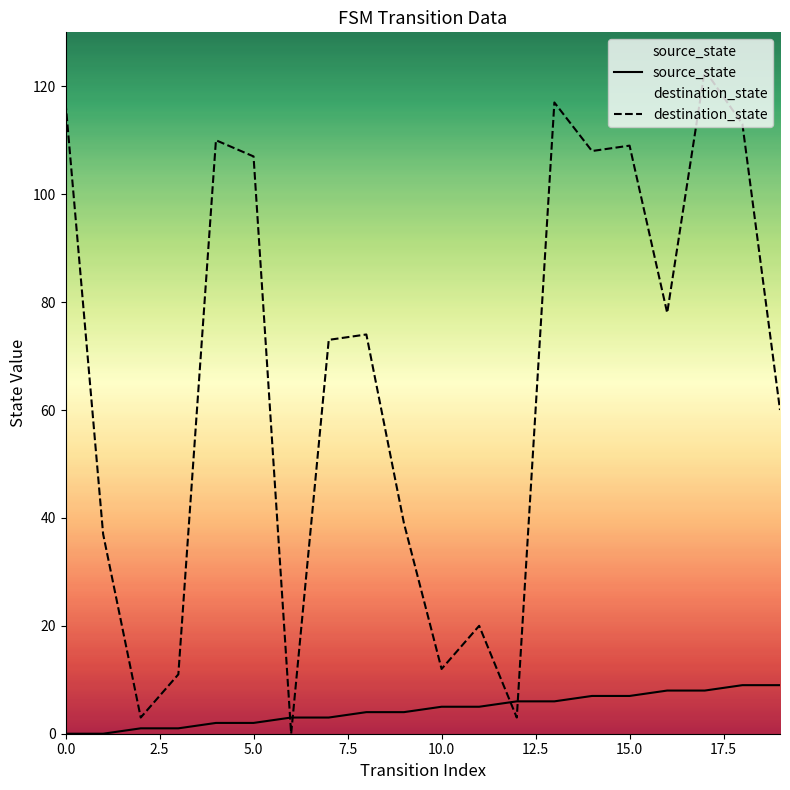

What is the spread (max minus min) of values at 10.0?

7